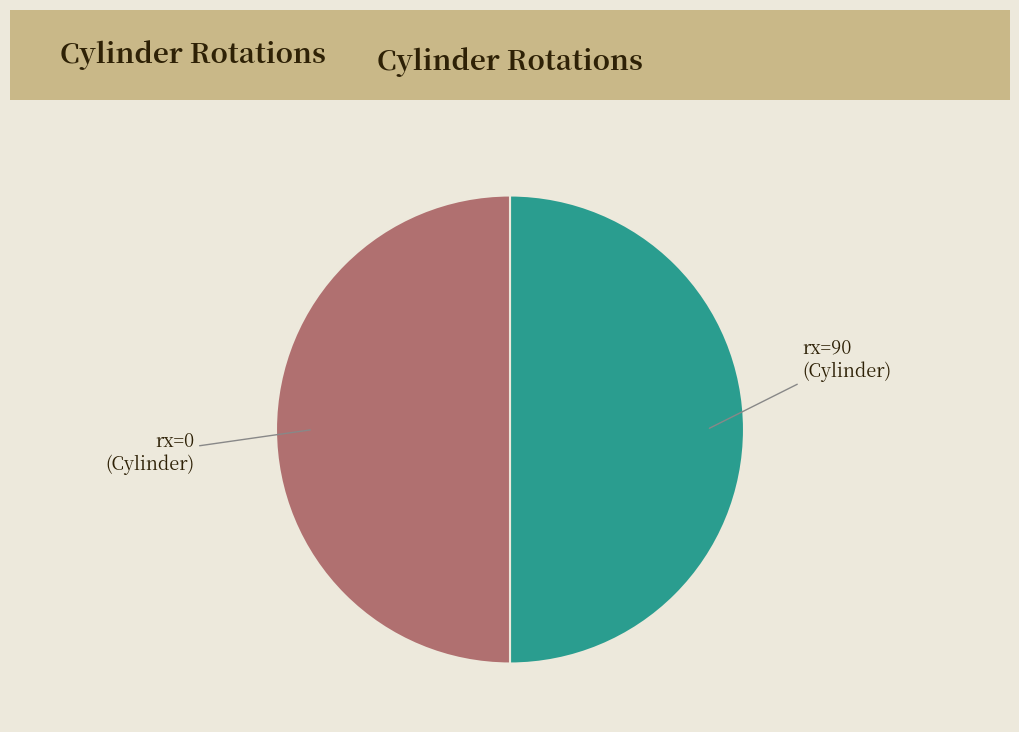

What is the ratio of the value at rx=0 (Cylinder) to the value at rx=90 (Cylinder)?

1.0